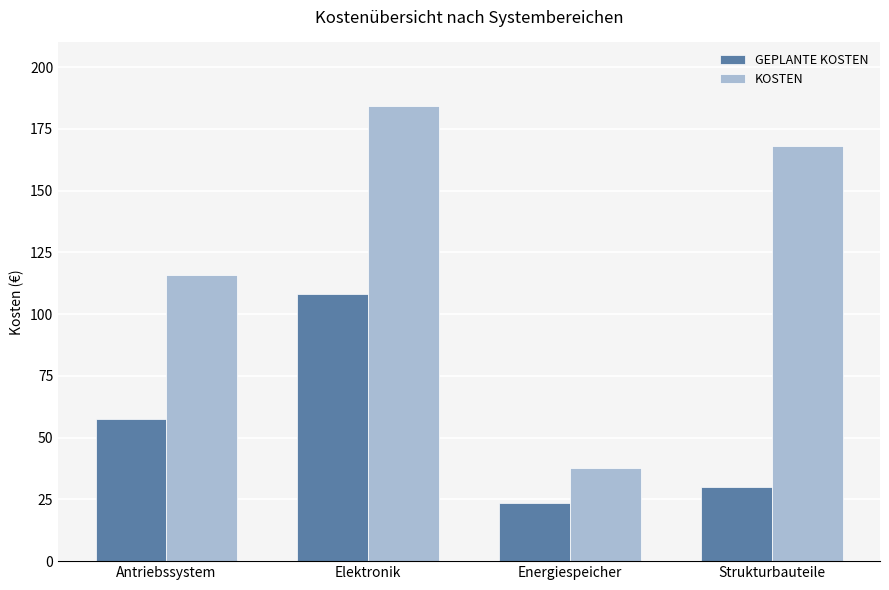

Is it true that GEPLANTE KOSTEN equals 108.2 at Elektronik?

True